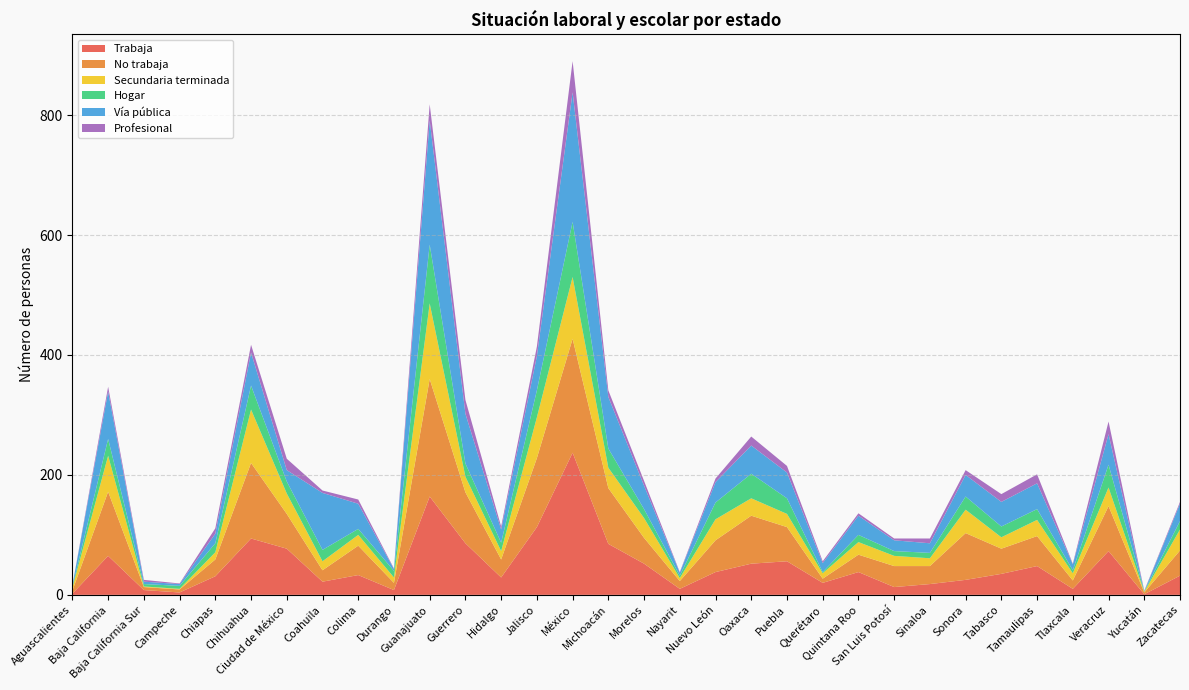

Reading left to right, list all the values displayed in this chart.

Trabaja: Aguascalientes=2	Baja California=65	Baja California Sur=8	Campeche=4	Chiapas=31	Chihuahua=94	Ciudad de México=77	Coahuila=22	Colima=33	Durango=8	Guanajuato=164	Guerrero=86	Hidalgo=29	Jalisco=113	México=237	Michoacán=85	Morelos=52	Nayarit=10	Nuevo León=38	Oaxaca=52	Puebla=56	Querétaro=20	Quintana Roo=38	San Luis Potosí=13	Sinaloa=18	Sonora=25	Tabasco=35	Tamaulipas=48	Tlaxcala=10	Veracruz=73	Yucatán=1	Zacatecas=32
No trabaja: Aguascalientes=5	Baja California=107	Baja California Sur=5	Campeche=5	Chiapas=28	Chihuahua=126	Ciudad de México=58	Coahuila=19	Colima=49	Durango=12	Guanajuato=196	Guerrero=85	Hidalgo=30	Jalisco=115	México=190	Michoacán=93	Morelos=43	Nayarit=13	Nuevo León=53	Oaxaca=80	Puebla=57	Querétaro=7	Quintana Roo=29	San Luis Potosí=35	Sinaloa=30	Sonora=78	Tabasco=42	Tamaulipas=50	Tlaxcala=14	Veracruz=75	Yucatán=3	Zacatecas=42
Secundaria terminada: Aguascalientes=5	Baja California=60	Baja California Sur=1	Campeche=1	Chiapas=12	Chihuahua=89	Ciudad de México=34	Coahuila=15	Colima=18	Durango=9	Guanajuato=126	Guerrero=26	Hidalgo=14	Jalisco=68	México=103	Michoacán=34	Morelos=33	Nayarit=5	Nuevo León=35	Oaxaca=29	Puebla=22	Querétaro=9	Quintana Roo=21	San Luis Potosí=17	Sinaloa=13	Sonora=39	Tabasco=19	Tamaulipas=27	Tlaxcala=12	Veracruz=31	Yucatán=1	Zacatecas=35
Hogar: Aguascalientes=2	Baja California=28	Baja California Sur=4	Campeche=5	Chiapas=15	Chihuahua=40	Ciudad de México=20	Coahuila=19	Colima=10	Durango=11	Guanajuato=98	Guerrero=22	Hidalgo=14	Jalisco=45	México=92	Michoacán=32	Morelos=15	Nayarit=4	Nuevo León=28	Oaxaca=41	Puebla=26	Querétaro=2	Quintana Roo=12	San Luis Potosí=8	Sinaloa=9	Sonora=22	Tabasco=18	Tamaulipas=18	Tlaxcala=5	Veracruz=38	Yucatán=1	Zacatecas=14
Vía pública: Aguascalientes=2	Baja California=79	Baja California Sur=4	Campeche=3	Chiapas=16	Chihuahua=55	Ciudad de México=19	Coahuila=95	Colima=42	Durango=3	Guanajuato=207	Guerrero=83	Hidalgo=22	Jalisco=57	México=216	Michoacán=86	Morelos=39	Nayarit=5	Nuevo León=34	Oaxaca=47	Puebla=43	Querétaro=15	Quintana Roo=32	San Luis Potosí=18	Sinaloa=16	Sonora=36	Tabasco=41	Tamaulipas=43	Tlaxcala=10	Veracruz=51	Yucatán=0	Zacatecas=29
Profesional: Aguascalientes=0	Baja California=8	Baja California Sur=3	Campeche=1	Chiapas=9	Chihuahua=13	Ciudad de México=19	Coahuila=4	Colima=7	Durango=1	Guanajuato=27	Guerrero=23	Hidalgo=5	Jalisco=16	México=52	Michoacán=11	Morelos=8	Nayarit=1	Nuevo León=6	Oaxaca=15	Puebla=11	Querétaro=3	Quintana Roo=4	San Luis Potosí=3	Sinaloa=8	Sonora=8	Tabasco=13	Tamaulipas=15	Tlaxcala=1	Veracruz=21	Yucatán=1	Zacatecas=3